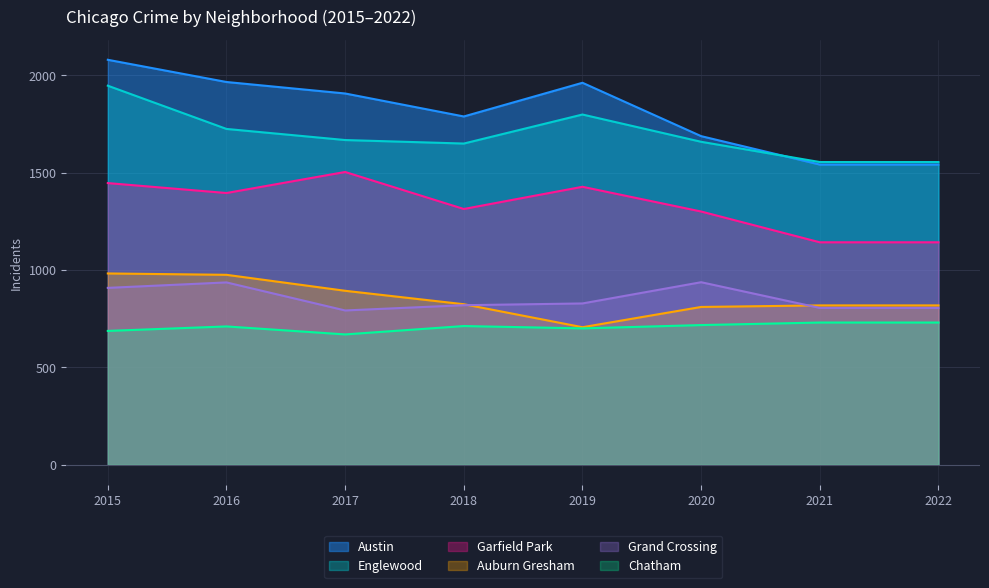

How many series are shown in this chart?

6